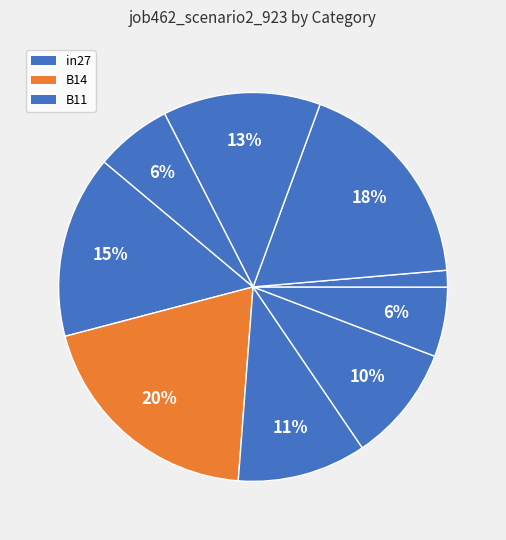

How many segments does this pie chart have?

9